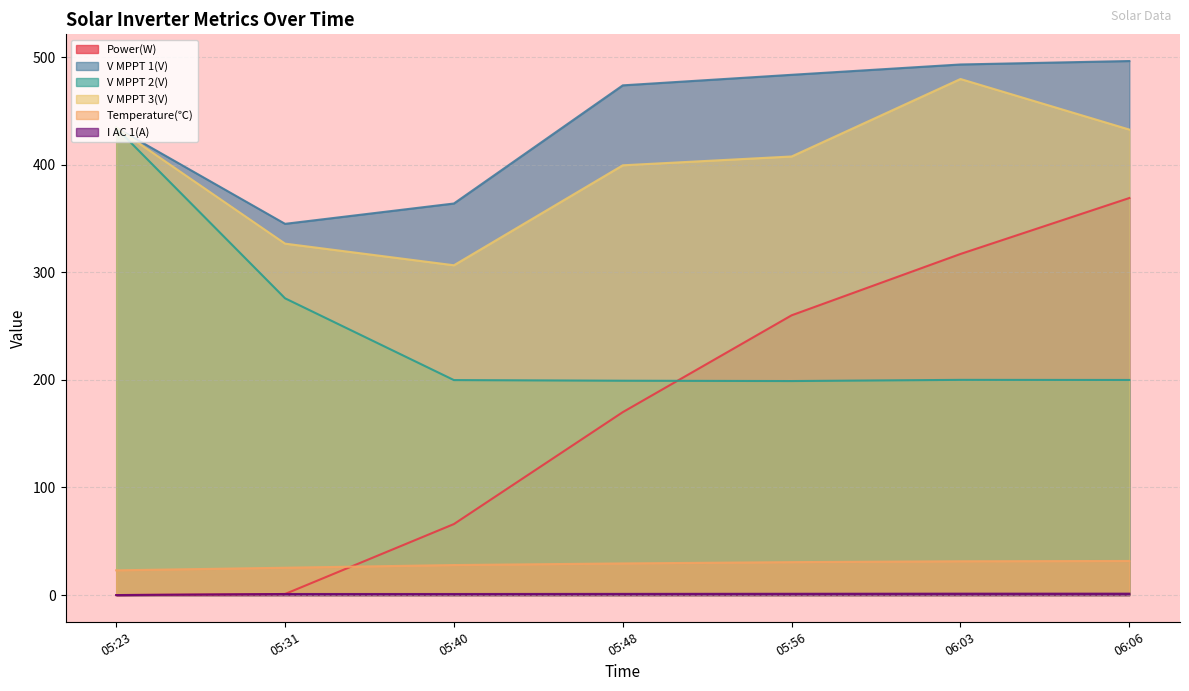

At which label is V MPPT 2(V) closest to 316?

05:31